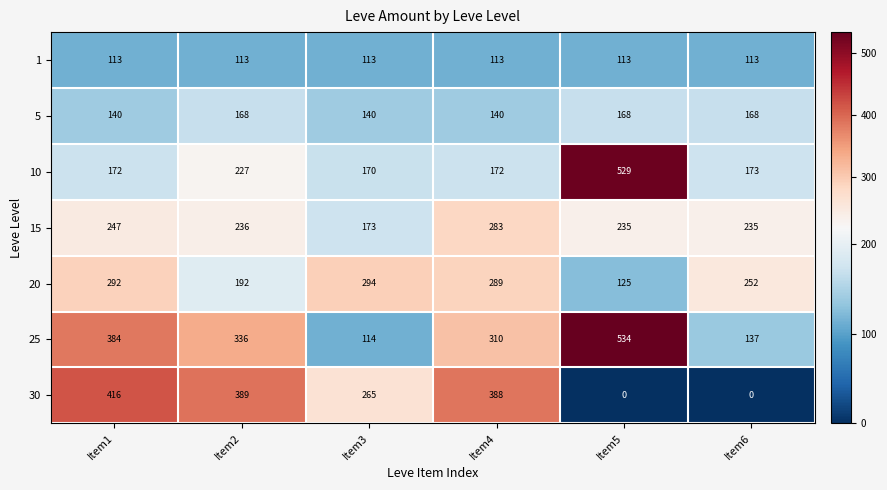

At which category is the sum across all series the highest?

Item1